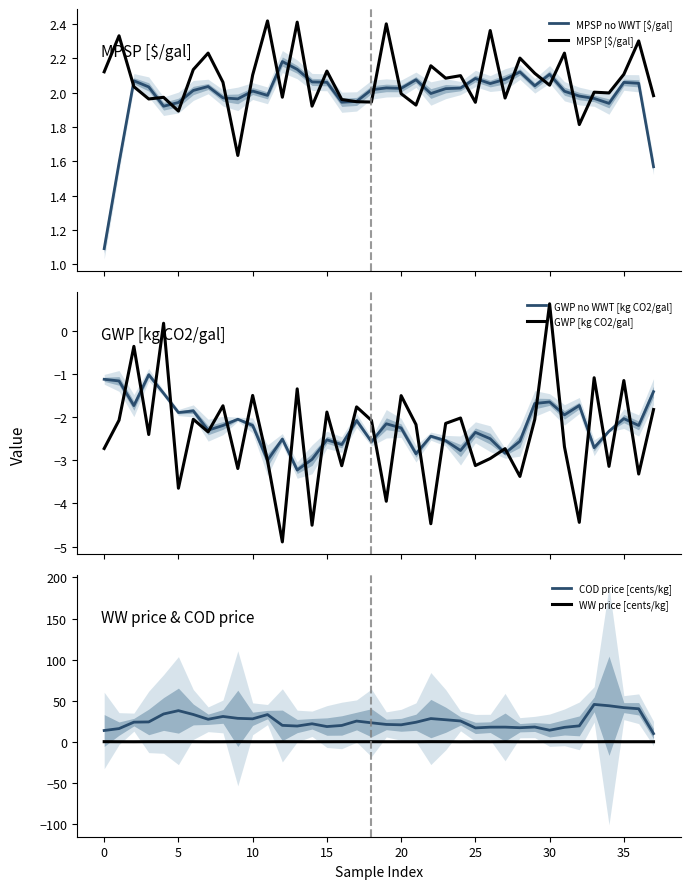

True or false: GWP no WWT [kg CO2/gal] and MPSP no WWT [$/gal] intersect in this chart.

False